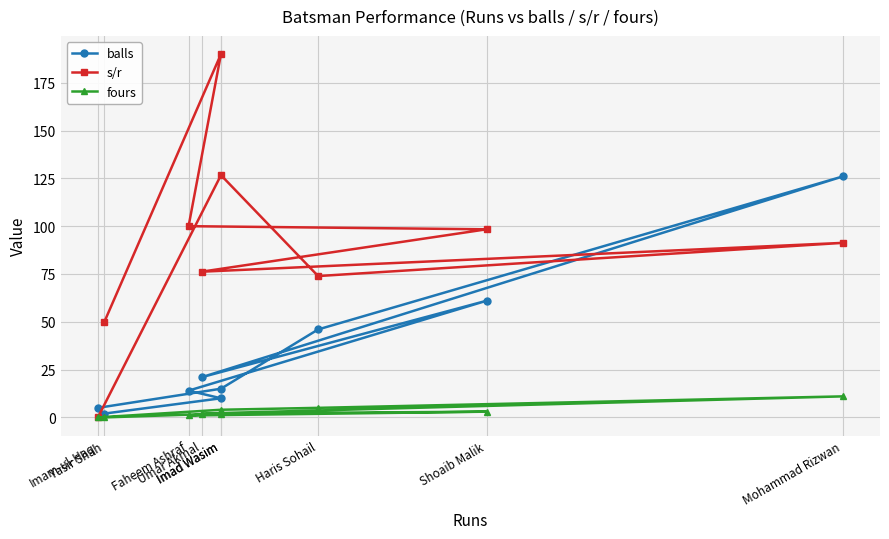

The balls series shows 4.5 at Imad Wasim. True or false?

False